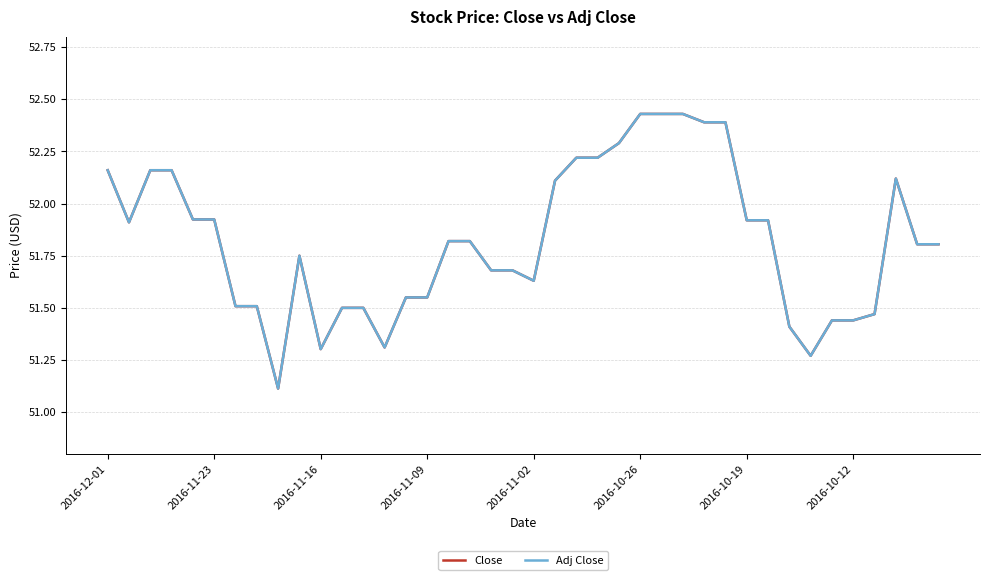

Is this an area chart (filled region under the line)?

No